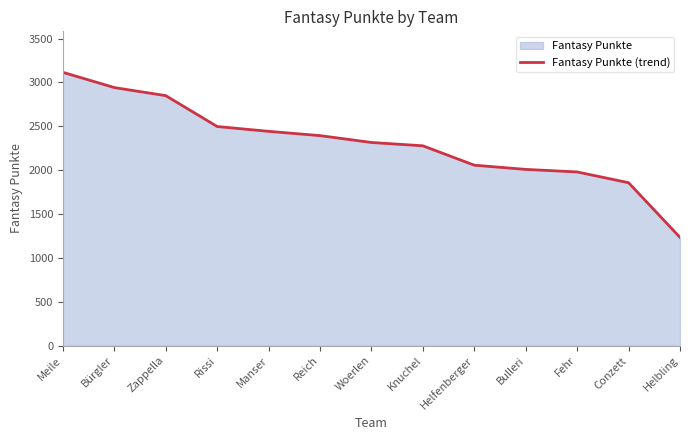

How many values are below 2316?

6